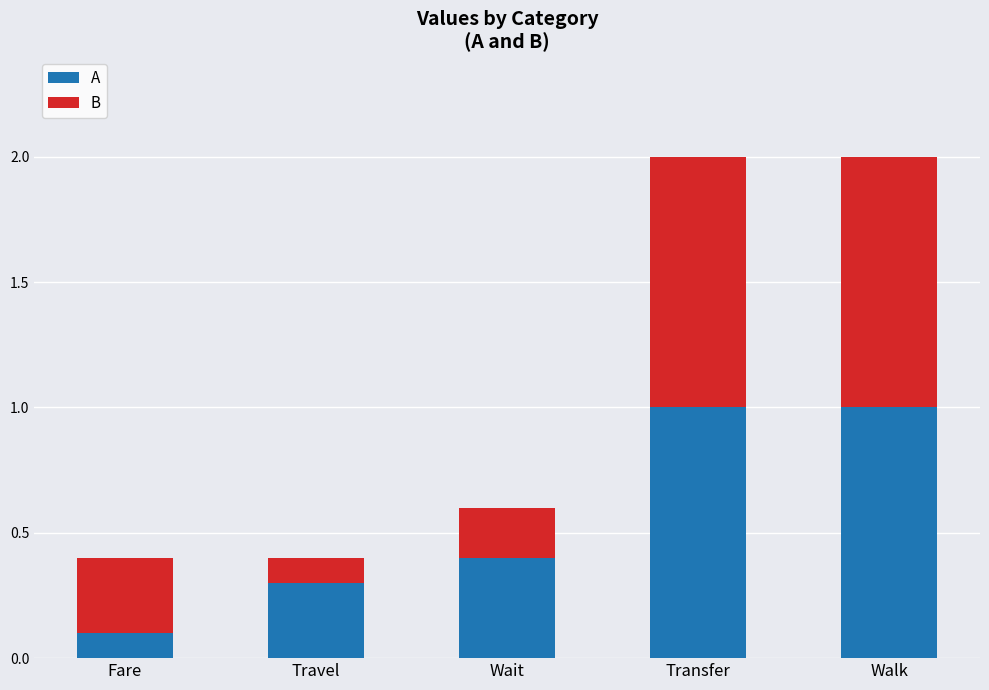

Reading right to left, what are the values for A?

1.0	1.0	0.4	0.3	0.1